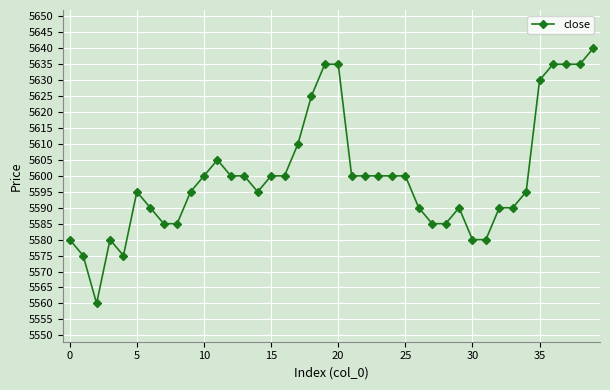

What is the value of the 10th point from the left?

5595